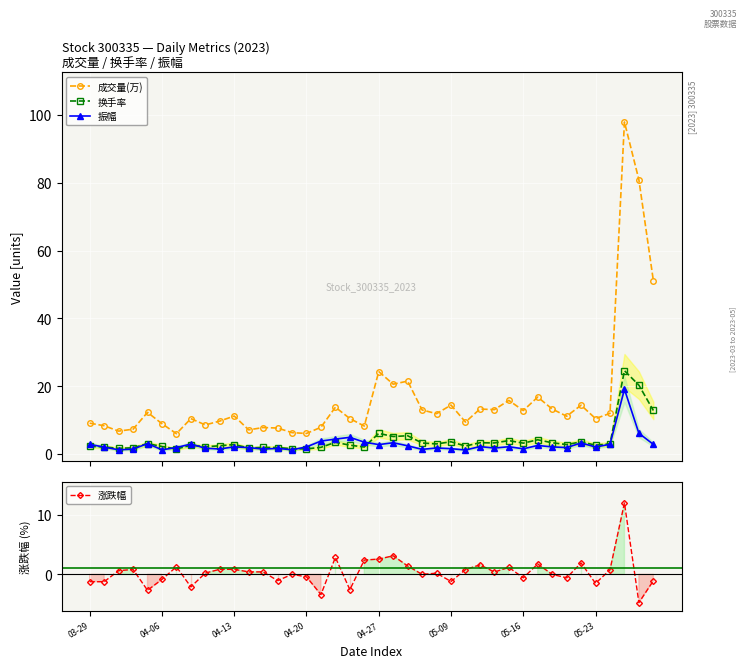

True or false: 振幅 has a value of 1.8 at 24.

True